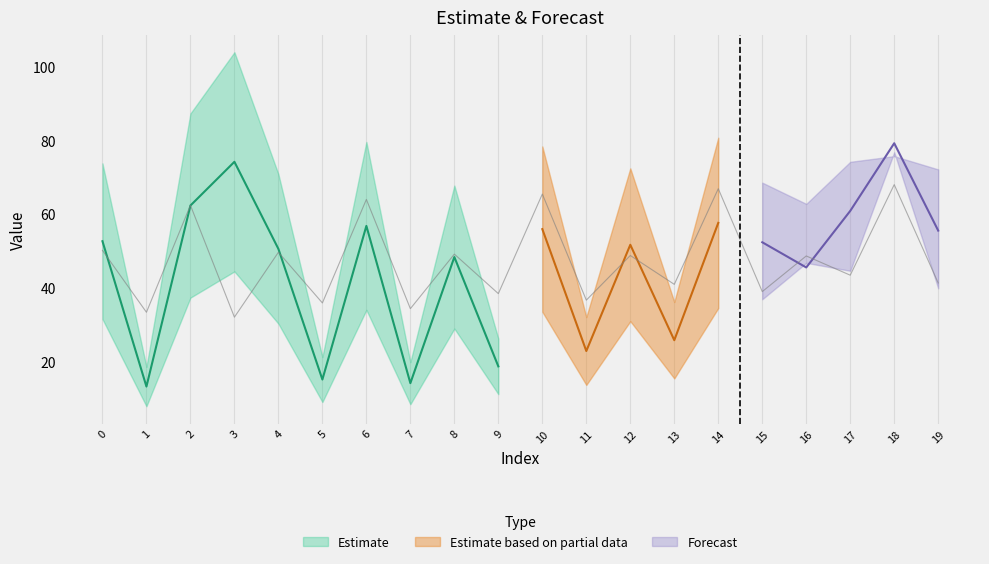

True or false: Forecast mid has a value of 104.1 at 18.

False